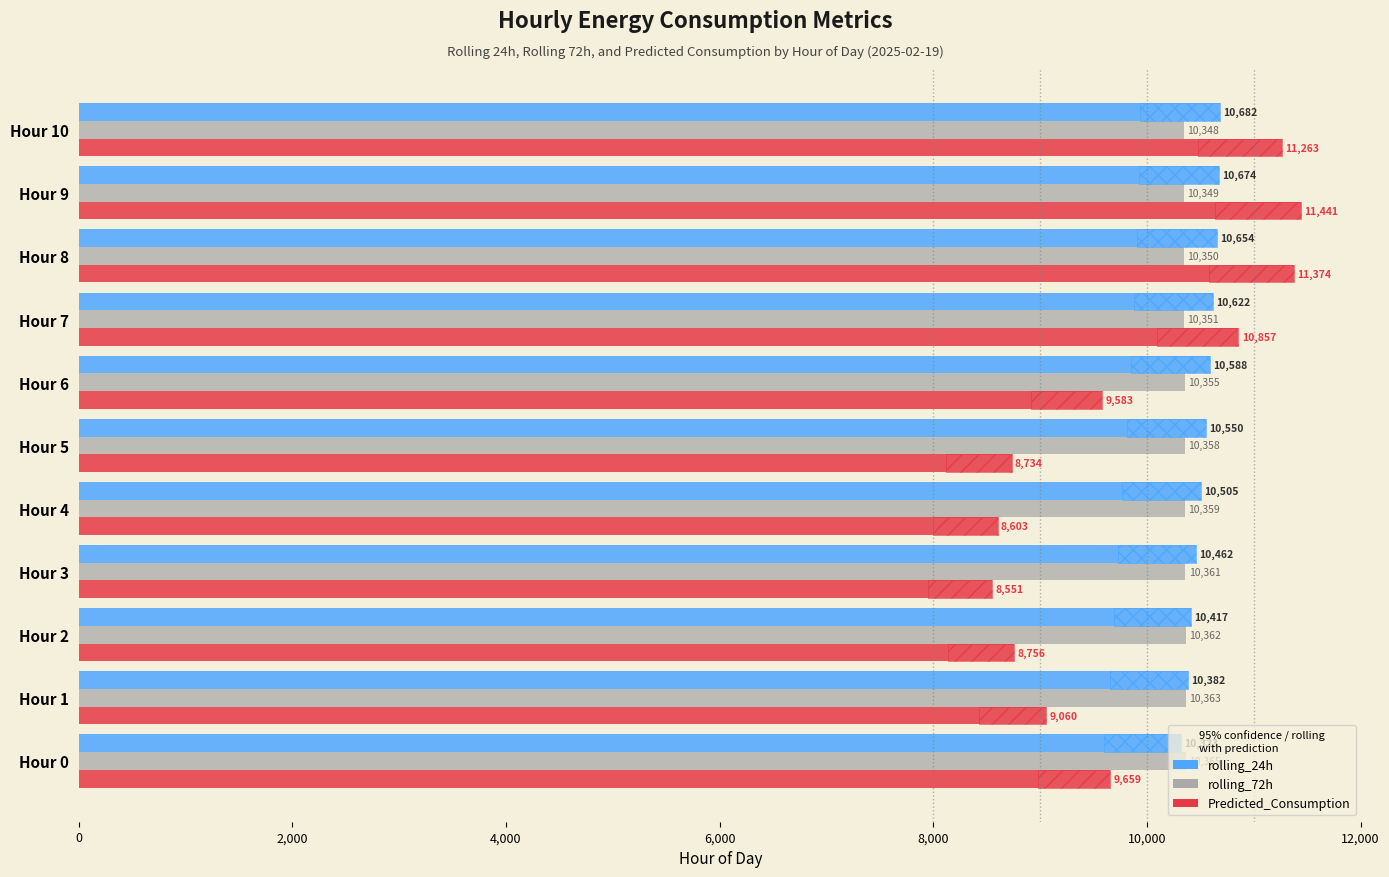

Reading right to left, what are all the values shown in this chart?

rolling_24h: 10682.0	10674.0	10653.5	10622.1	10588.1	10550.3	10505.1	10462.3	10416.8	10382.5	10323.1
rolling_72h: 10347.6	10348.6	10349.6	10350.9	10354.6	10358.3	10359.4	10360.9	10361.6	10363.0	10364.5
Predicted_Consumption: 11262.9	11441.5	11374.1	10857.4	9582.8	8734.2	8602.9	8551.5	8755.7	9059.9	9658.8